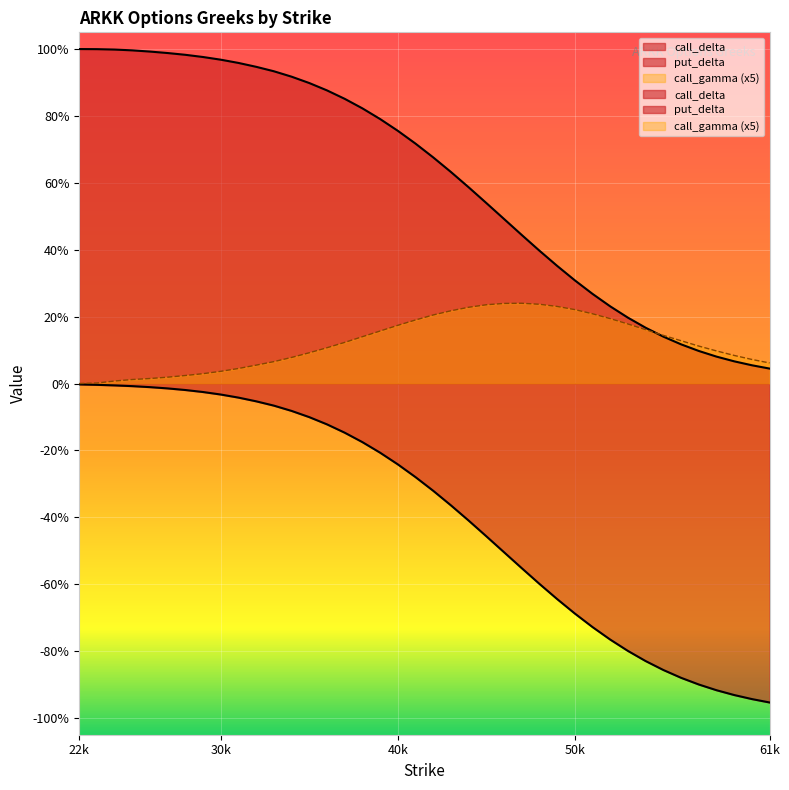

What is the difference between the second highest and minimum values in the call_gamma series?

0.2